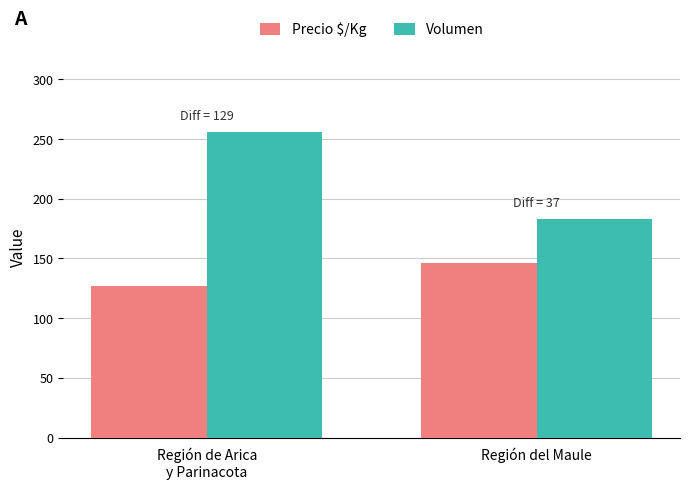

List the labels in order of Volumen value, largest first.

Región de Arica
y Parinacota, Región del Maule